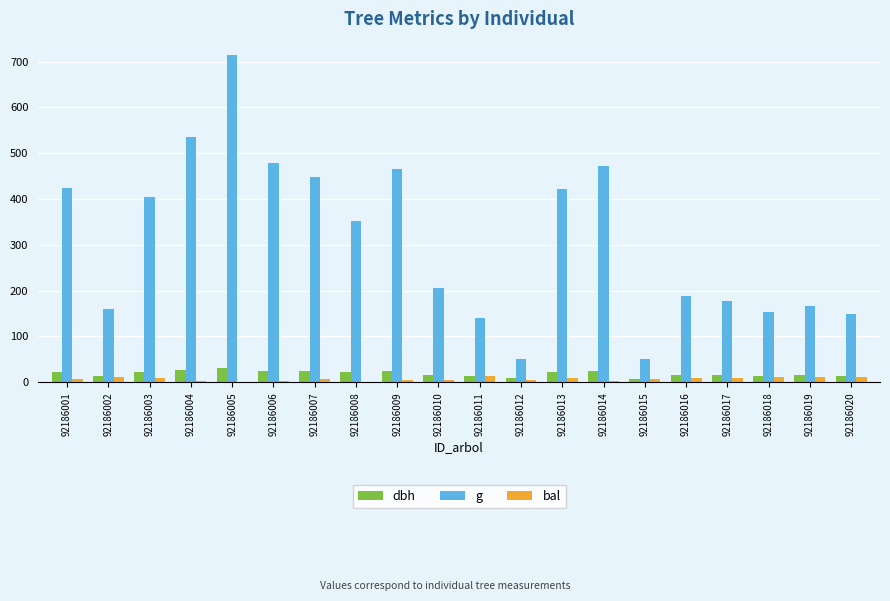

The g series shows 698.6 at 92186001. True or false?

False